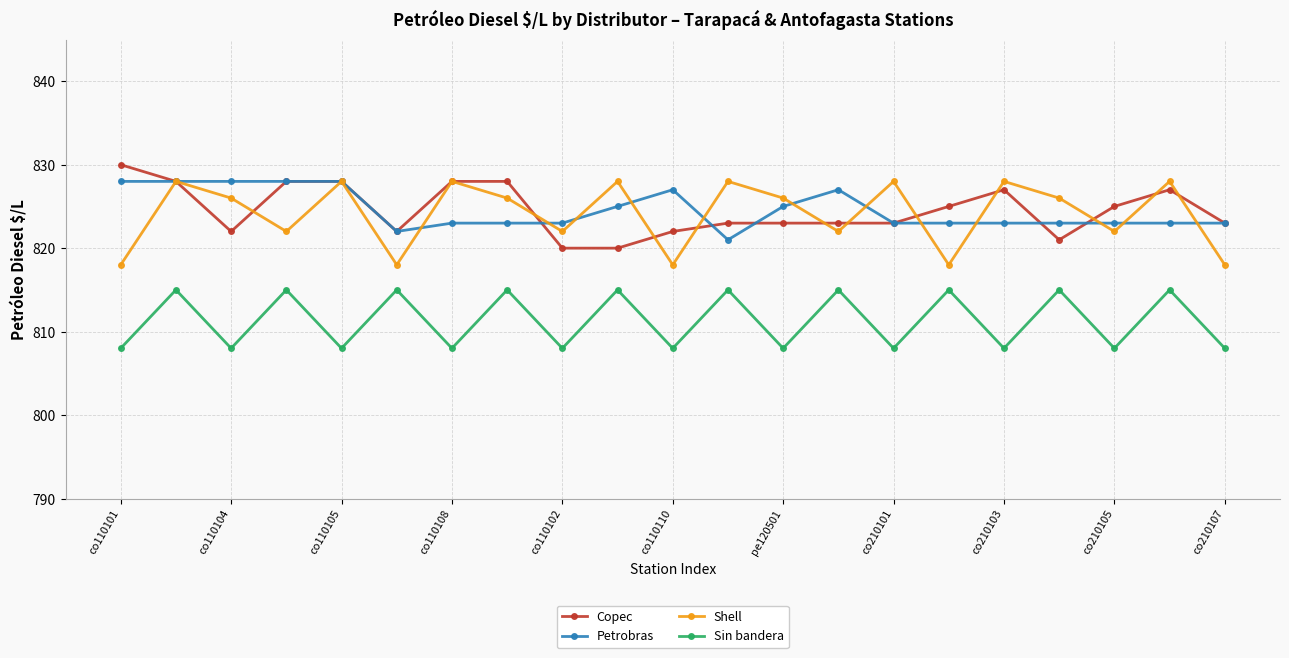

What is the maximum value shown in the chart?

830